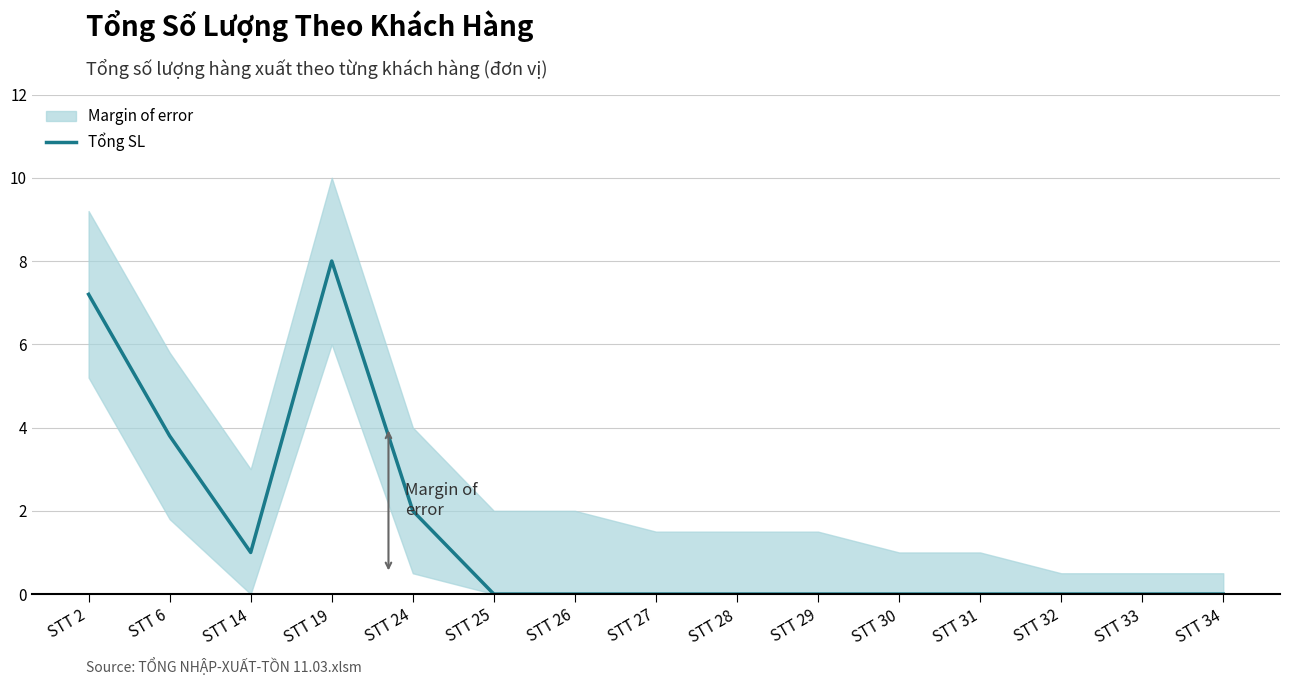

The value at STT 33 is -5.0. True or false?

False